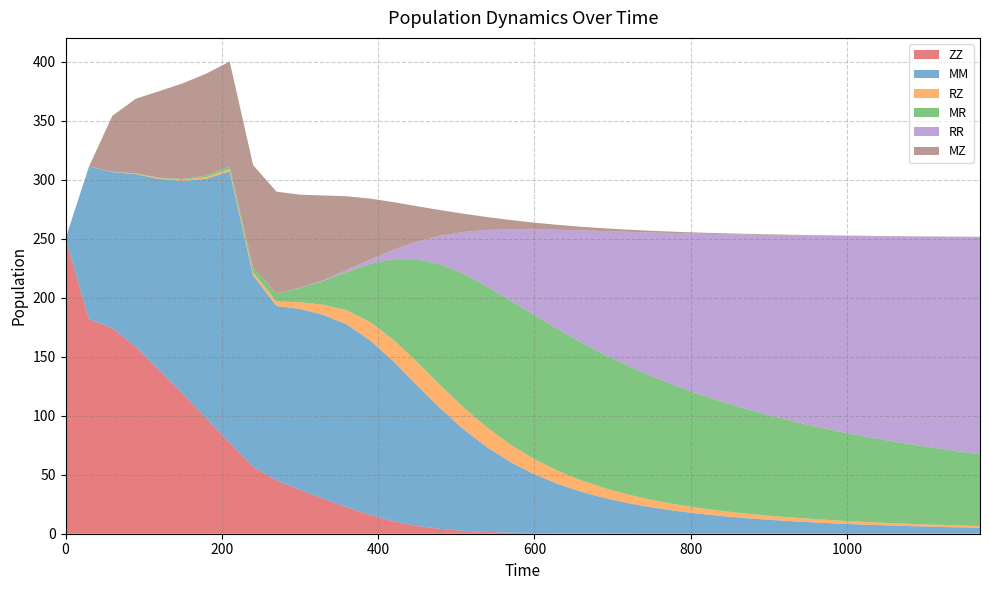

Reading left to right, what are all the values shown in this chart?

ZZ: 250.0	181.8	174.1	158.2	138.6	118.4	97.8	76.9	56.5	45.1	37.2	29.7	22.4	15.8	10.4	6.6	4.0	2.4	1.5	0.9	0.6	0.4	0.2	0.2	0.1	0.1	0.1	0.0	0.0	0.0	0.0	0.0	0.0	0.0	0.0	0.0	0.0	0.0	0.0	0.0
MM: 0.0	129.3	132.3	146.5	162.0	180.5	203.0	230.2	162.2	147.8	153.3	155.8	154.9	147.9	135.3	119.1	101.9	85.7	71.5	59.5	49.7	41.8	35.3	30.1	25.8	22.3	19.4	17.0	14.9	13.2	11.8	10.5	9.5	8.6	7.8	7.1	6.5	5.9	5.4	5.0
RZ: 0.0	0.1	0.2	0.4	0.7	1.0	1.4	2.0	2.5	3.8	5.8	8.6	12.0	15.5	18.3	19.7	19.6	18.5	16.7	14.7	12.8	11.1	9.6	8.3	7.2	6.3	5.6	4.9	4.3	3.9	3.5	3.1	2.8	2.5	2.3	2.1	1.9	1.8	1.6	1.5
MR: 0.0	0.0	0.1	0.2	0.4	0.7	1.3	2.3	4.0	7.0	12.0	20.2	32.7	49.4	68.6	87.3	102.7	113.4	119.6	122.2	122.0	120.0	116.9	113.1	109.0	104.8	100.6	96.4	92.5	88.7	85.1	81.7	78.5	75.5	72.7	70.0	67.5	65.1	62.9	60.8
RR: 0.0	0.0	0.0	0.0	0.0	0.0	0.0	0.0	0.0	0.1	0.2	0.6	1.6	3.8	8.1	15.0	24.4	35.8	48.1	60.6	72.8	84.3	95.0	104.7	113.7	121.8	129.2	136.0	142.1	147.7	152.8	157.5	161.8	165.8	169.5	172.8	176.0	178.9	181.6	184.1
MZ: 0.0	0.0	47.5	63.3	73.4	81.0	86.4	88.7	87.0	86.0	78.8	71.8	62.4	51.5	40.1	29.9	21.6	15.3	10.9	7.8	5.6	4.1	3.1	2.3	1.8	1.4	1.1	0.9	0.7	0.6	0.5	0.4	0.3	0.3	0.3	0.2	0.2	0.2	0.1	0.1